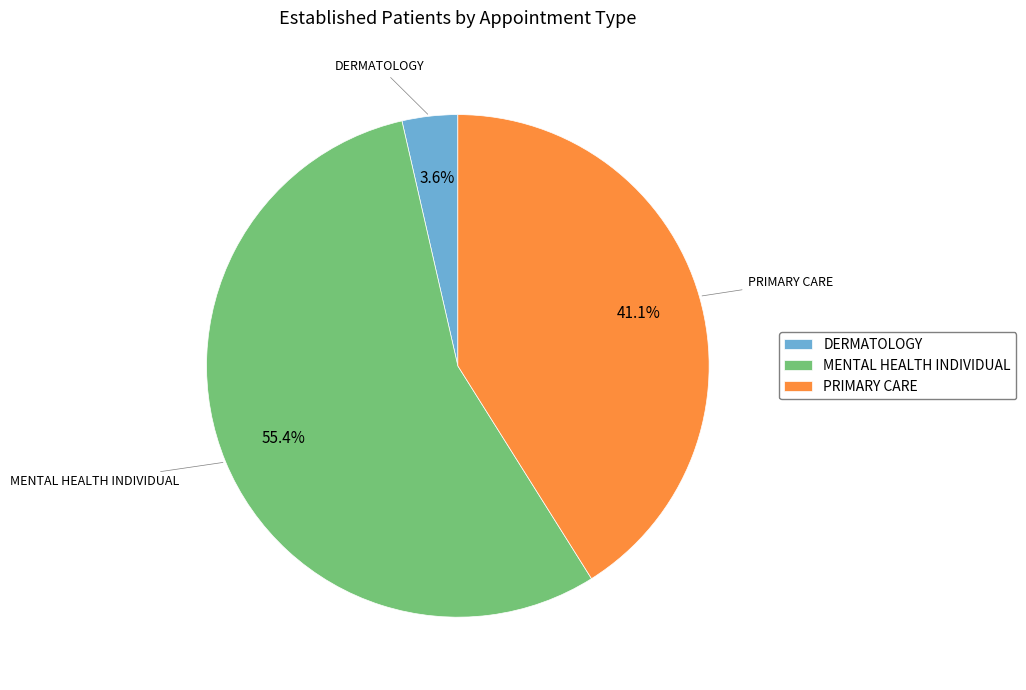

True or false: MENTAL HEALTH INDIVIDUAL accounts for 41% of the total.

False